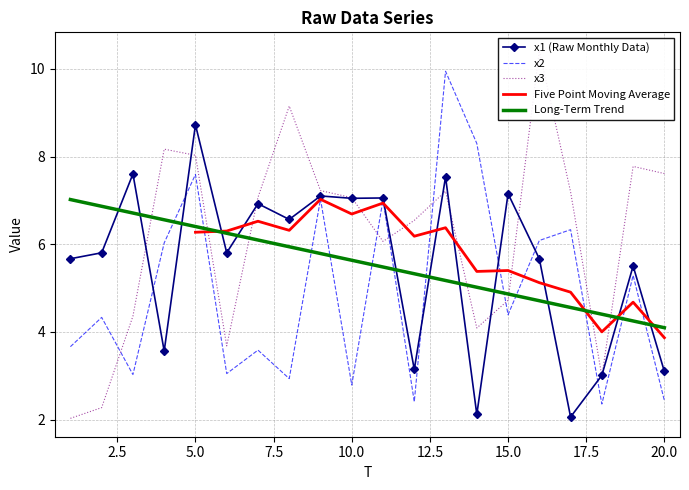

What is the value of the x3 point at the 7th from the left?

7.1